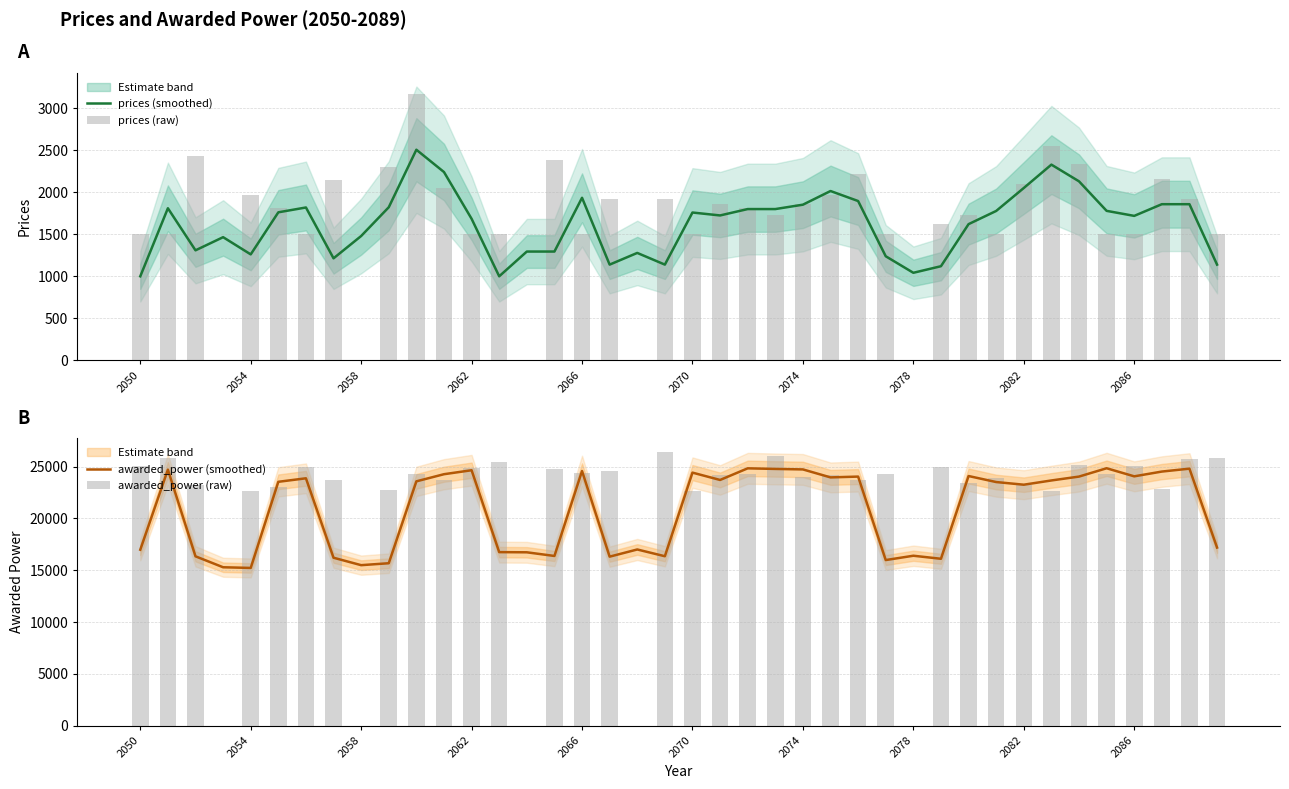

What is the difference between the second highest and second lowest values in the prices (smoothed) series?

1327.1